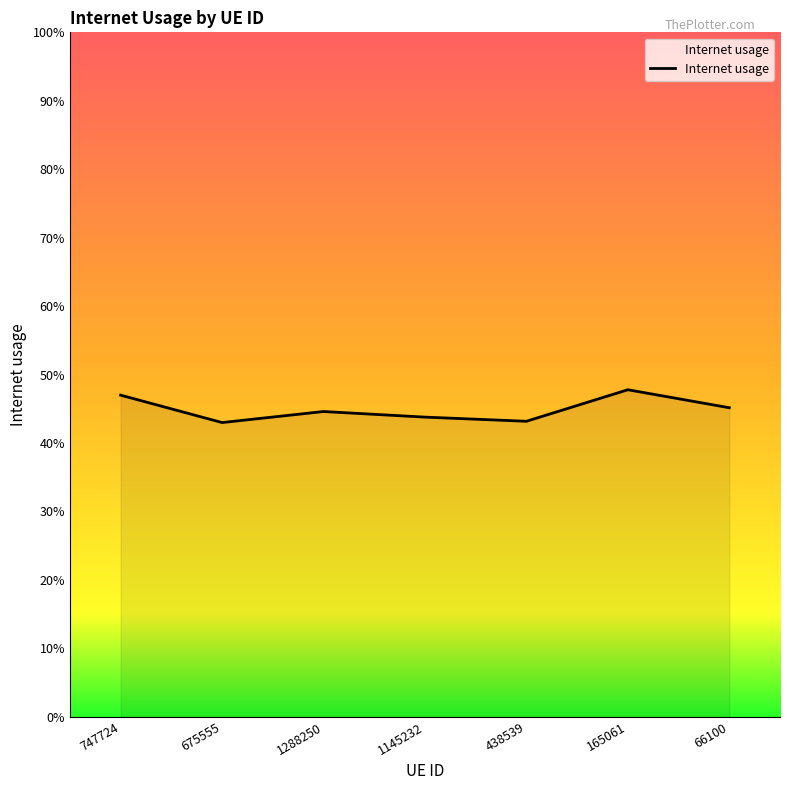

Between 1145232 and 747724, which is larger?

747724